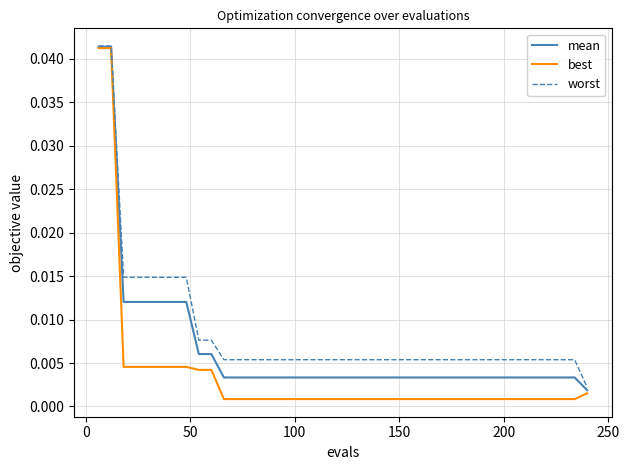

Which series has the largest total across all categories?

worst